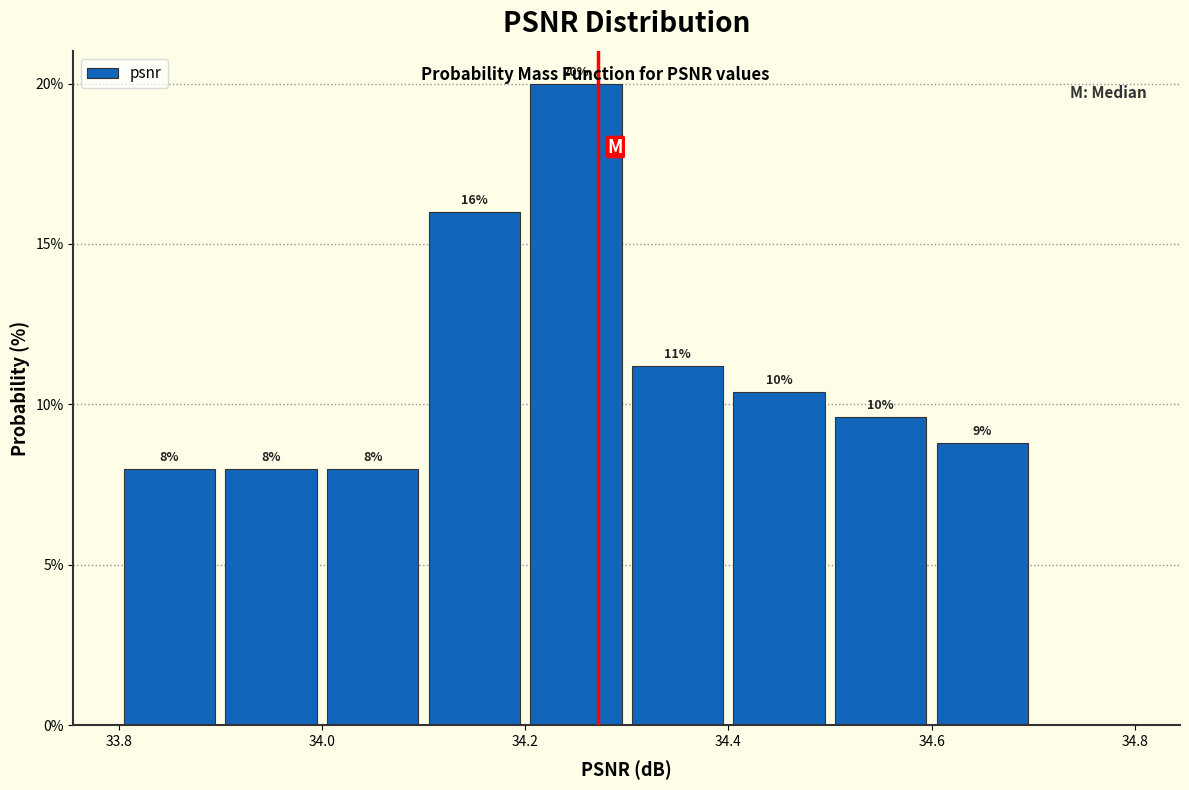

Which range on the x-axis has the tallest bar?

34.2 to 34.3